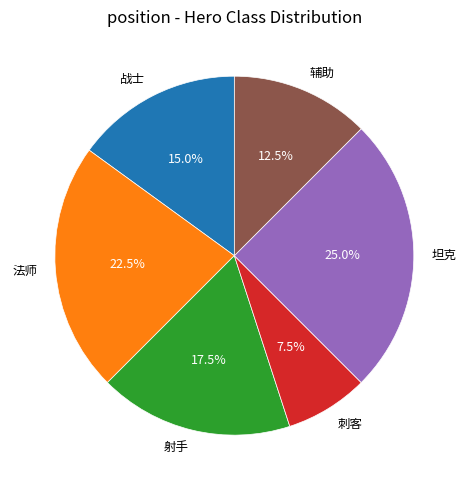

Is there a majority slice in this chart?

No